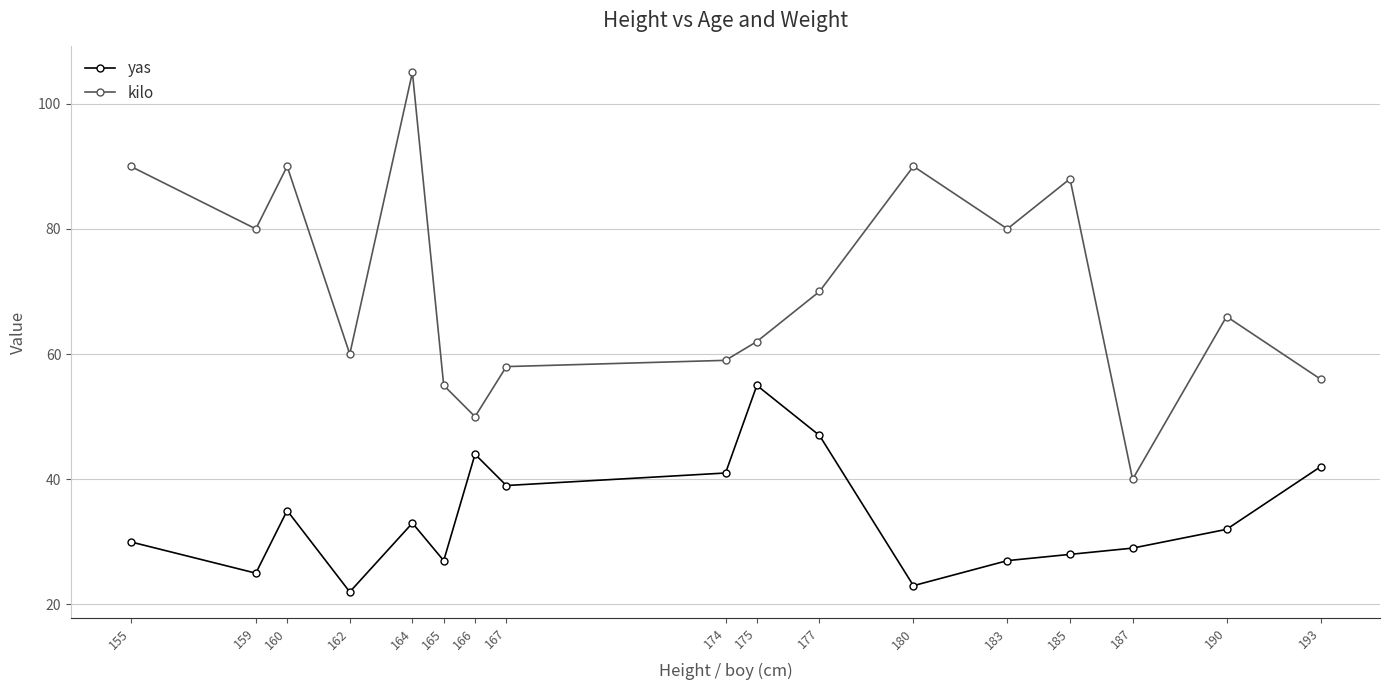

Is it true that yas equals 35 at 160?

True